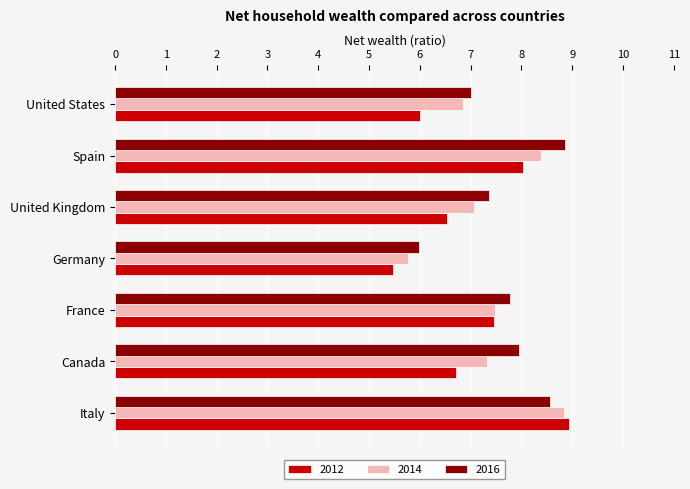

What is the spread (max minus min) of values at Germany?

0.5